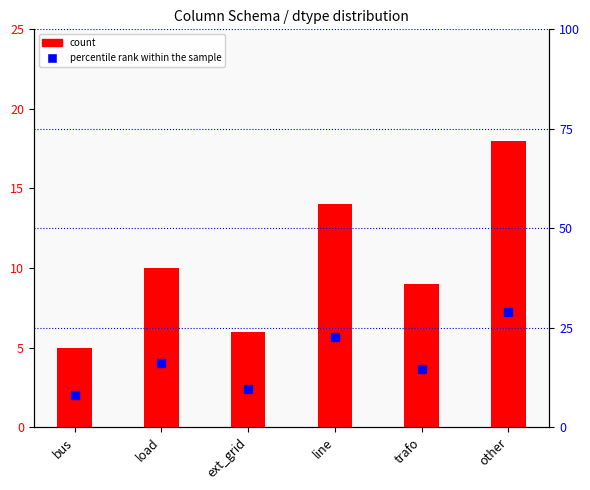

List the series in order of their peak value, highest first.

percentile rank within the sample, count